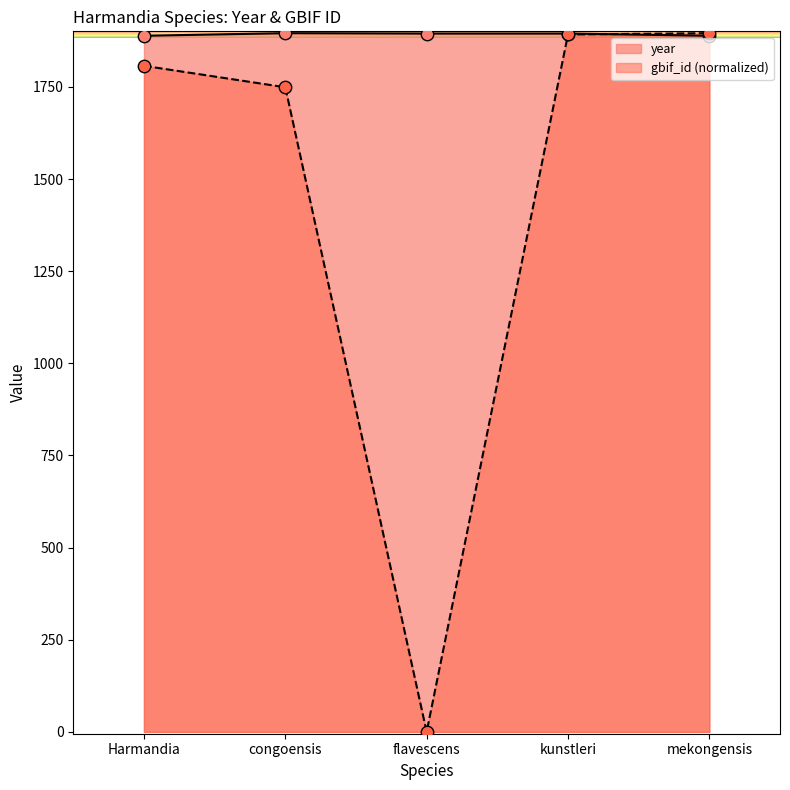

Which series has the largest total across all categories?

year